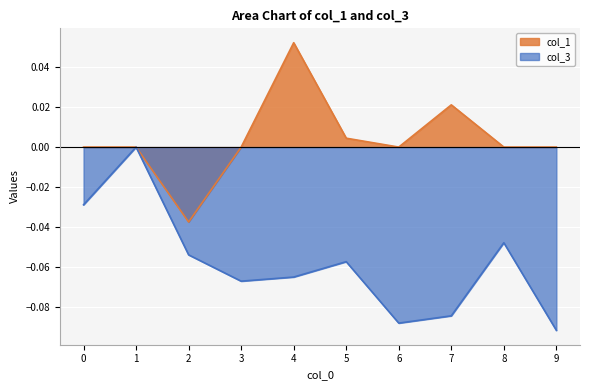

What are all the series names shown in the legend?

col_1, col_3